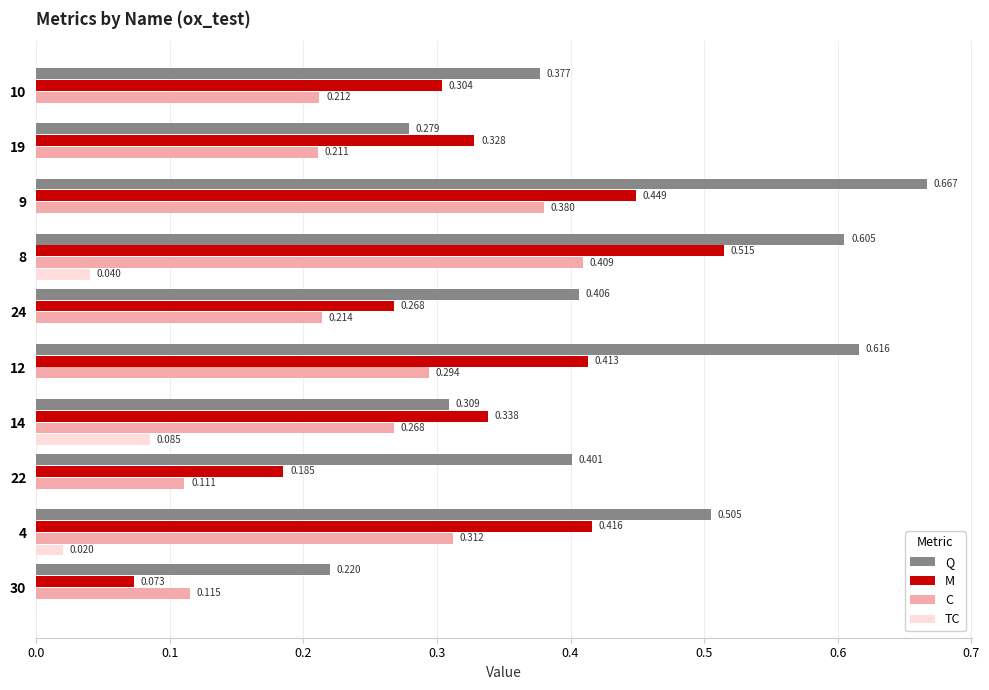

Between 14 and 30, which series saw the biggest shift?

M